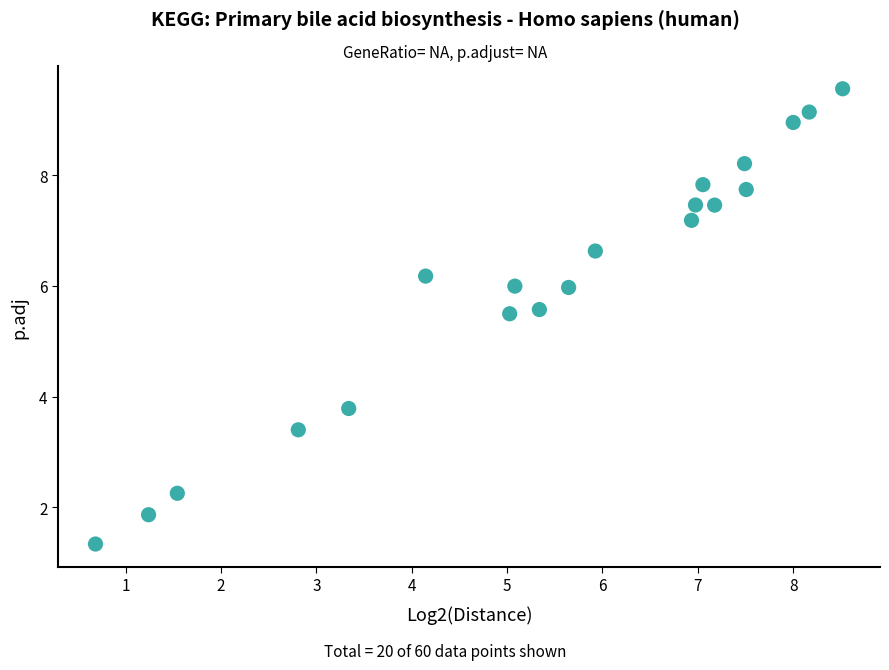

What is the range of X values (max minus min)?

7.8